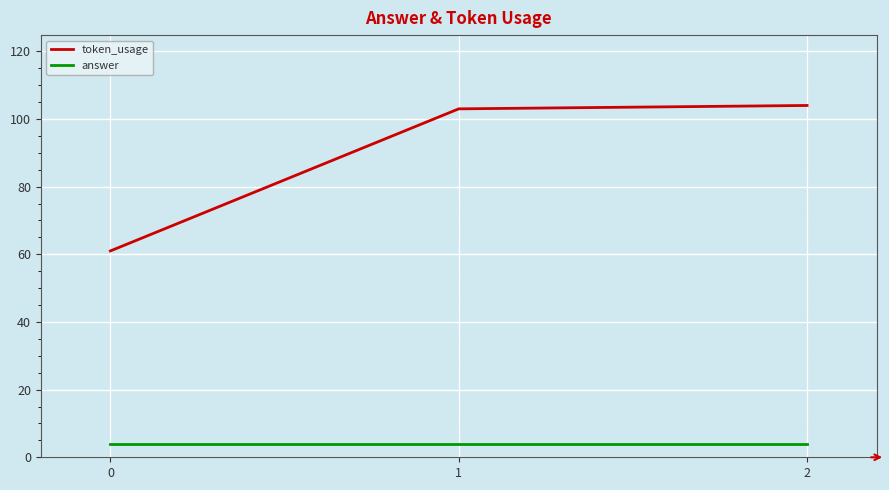

Does the chart have visible grid lines?

Yes